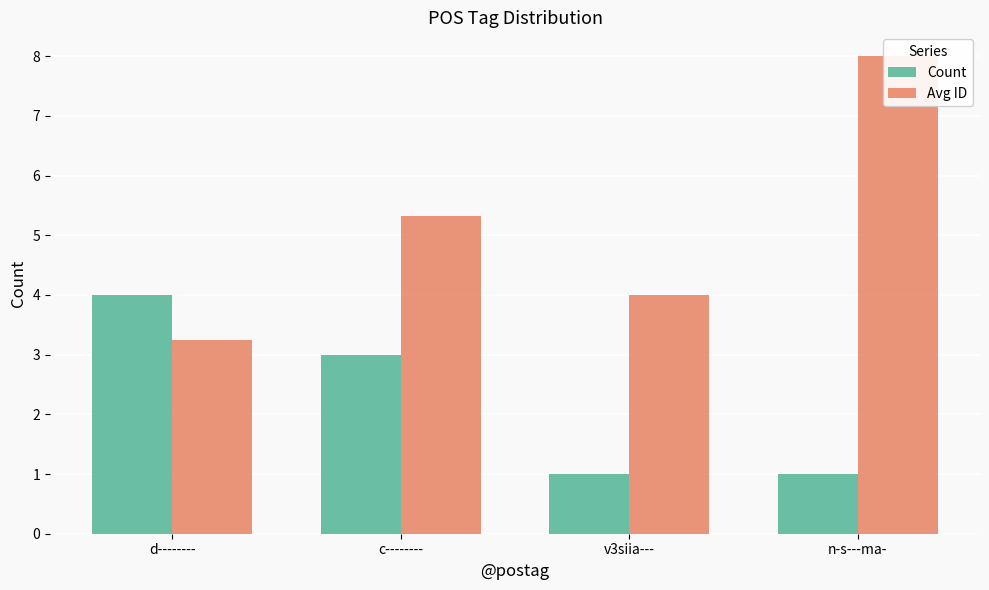

Where does the Avg ID series first go above 5?

c--------